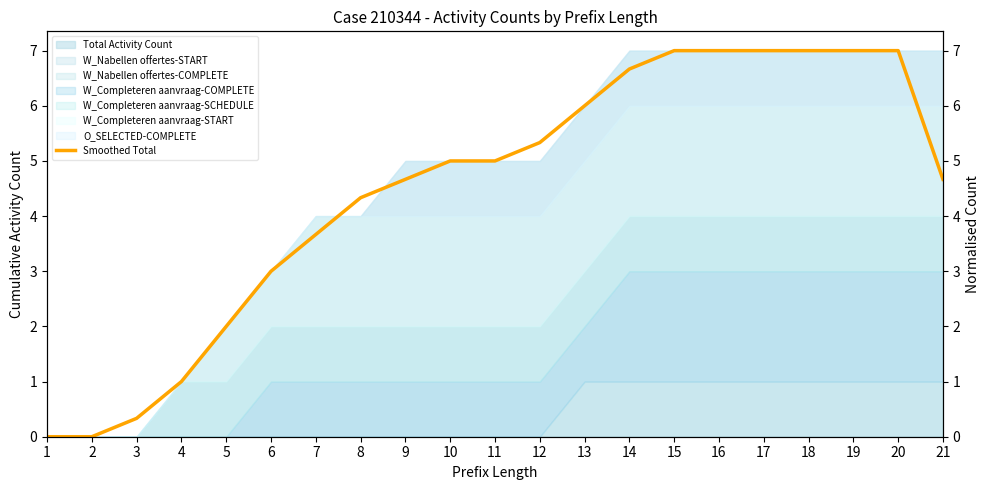

What is the difference between the second highest and second lowest values?

7.0